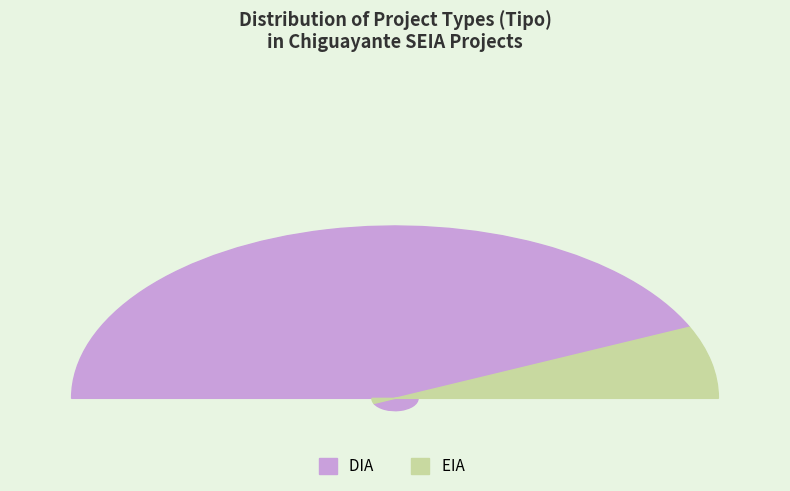

To the nearest percent, what is the average slice percentage?

50%